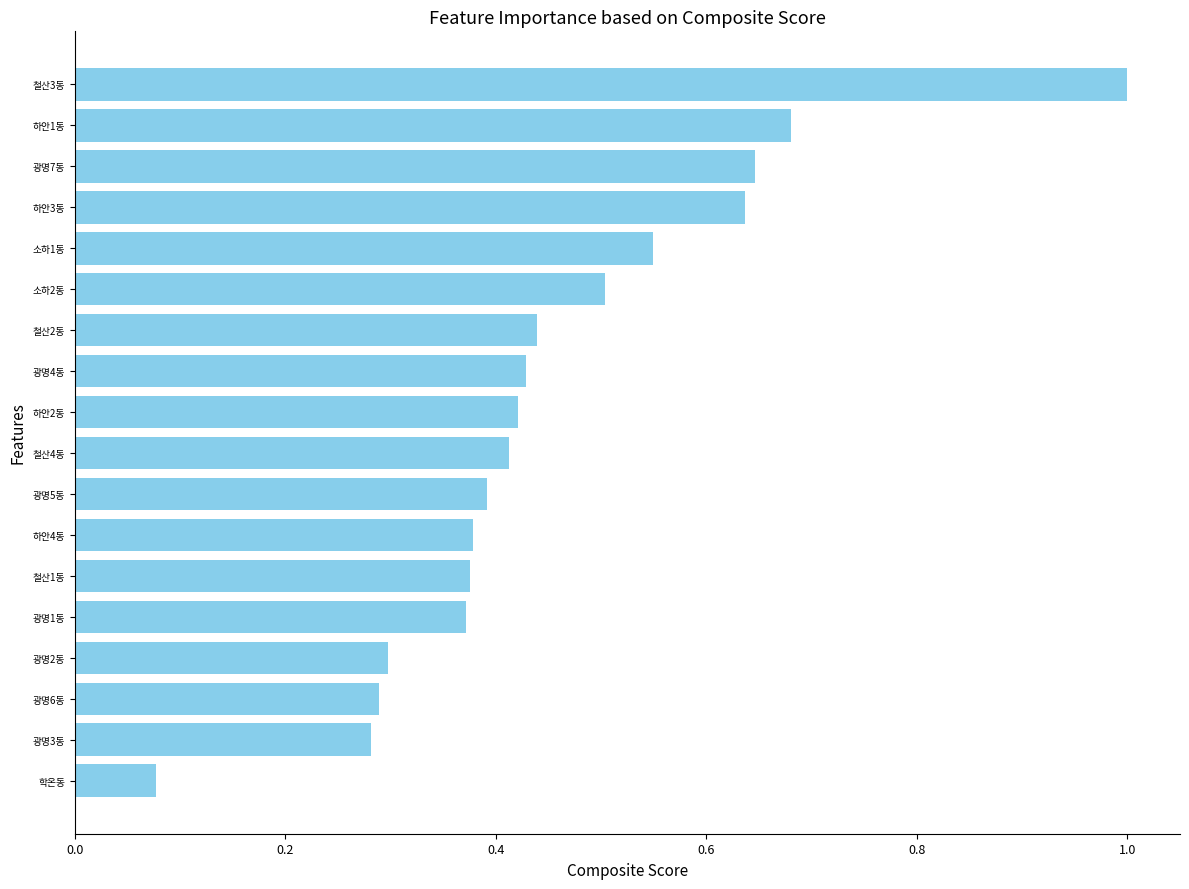

What is the change in value from 철산4동 to 하안3동?

+0.2